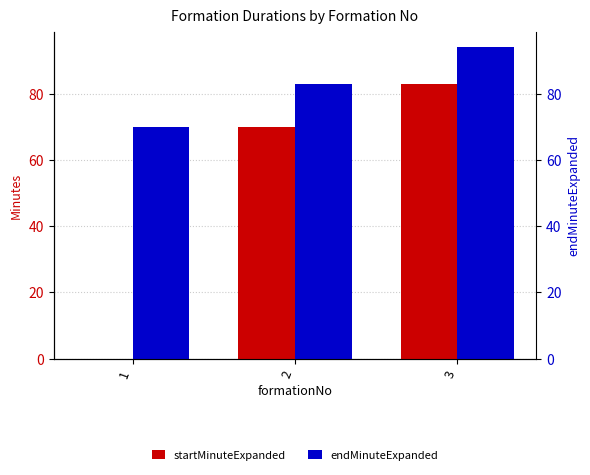

Which series changed the most between 2 and 3?

startMinuteExpanded